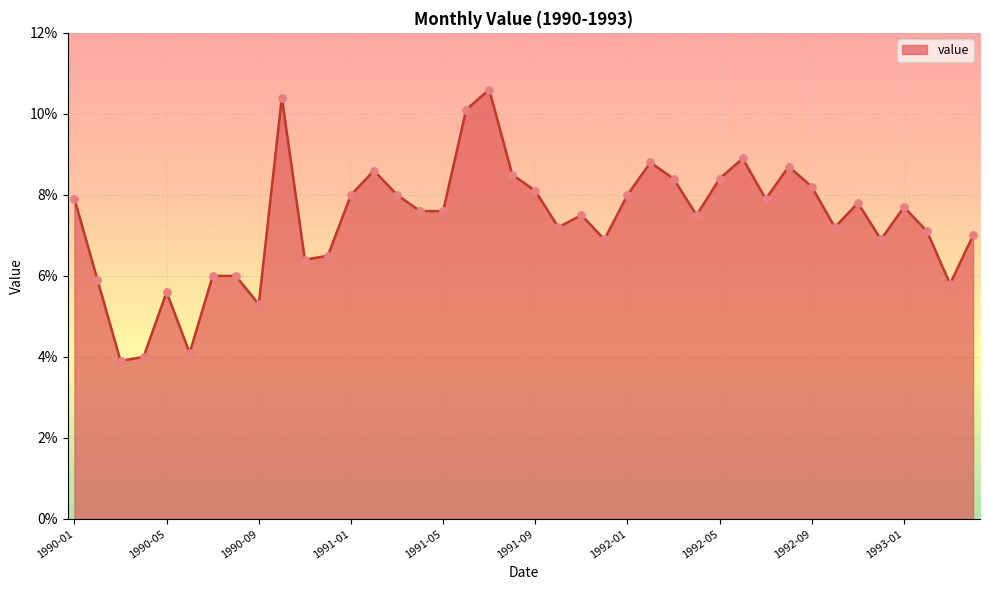

What is the difference between the maximum and minimum values?

6.7